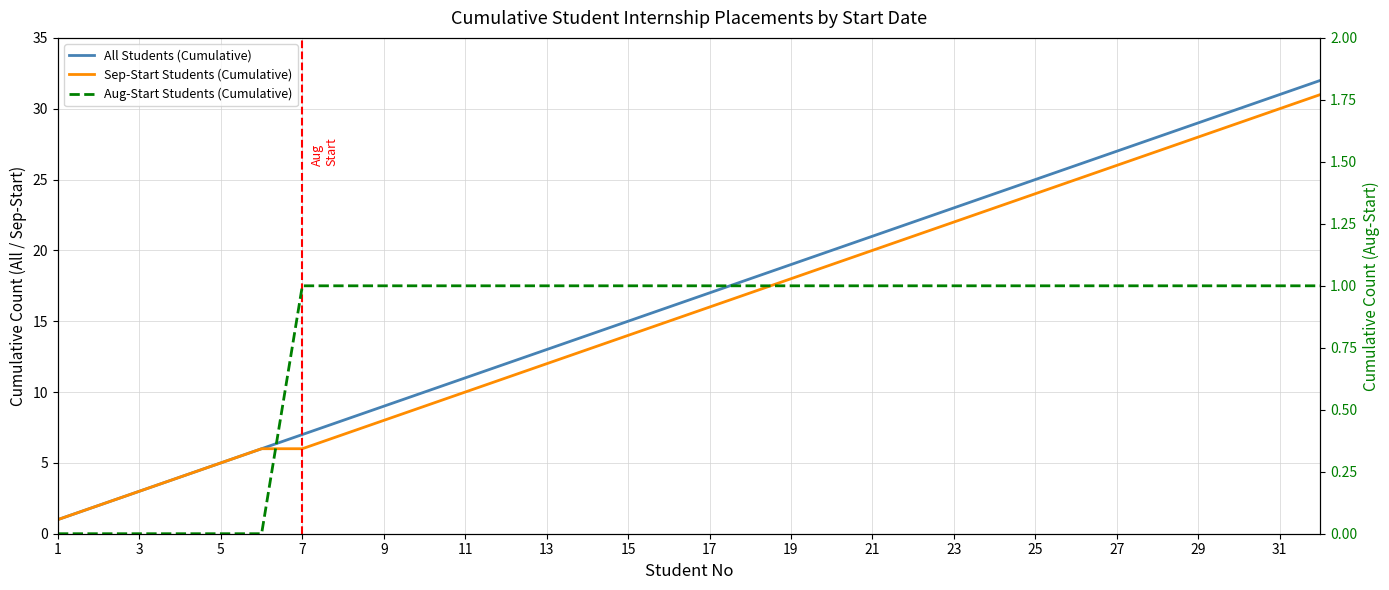

What is the sum of all All Students (Cumulative) values?

528